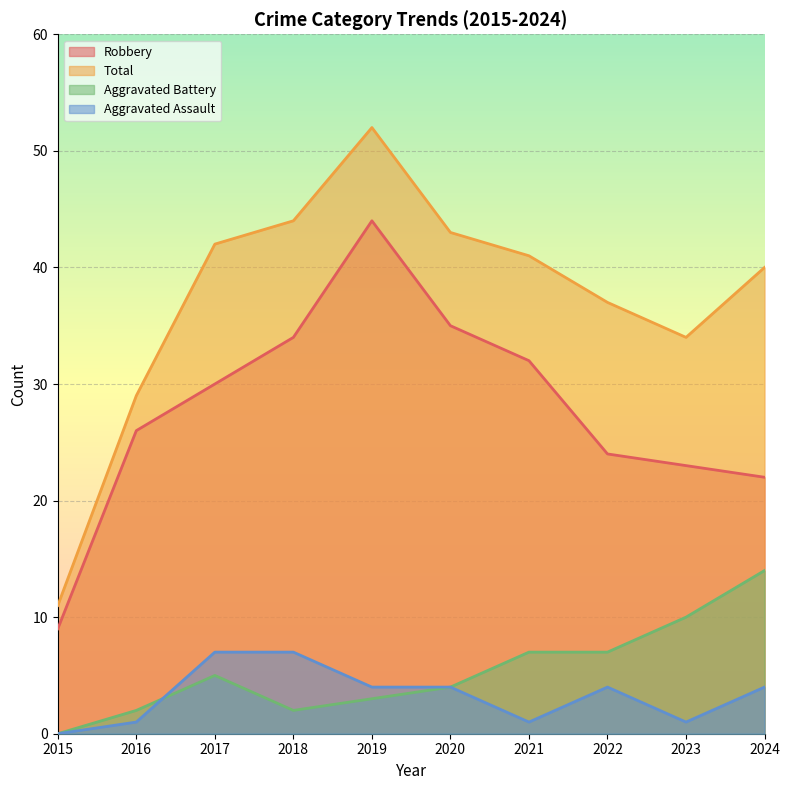

At which category is the sum across all series the highest?

2019